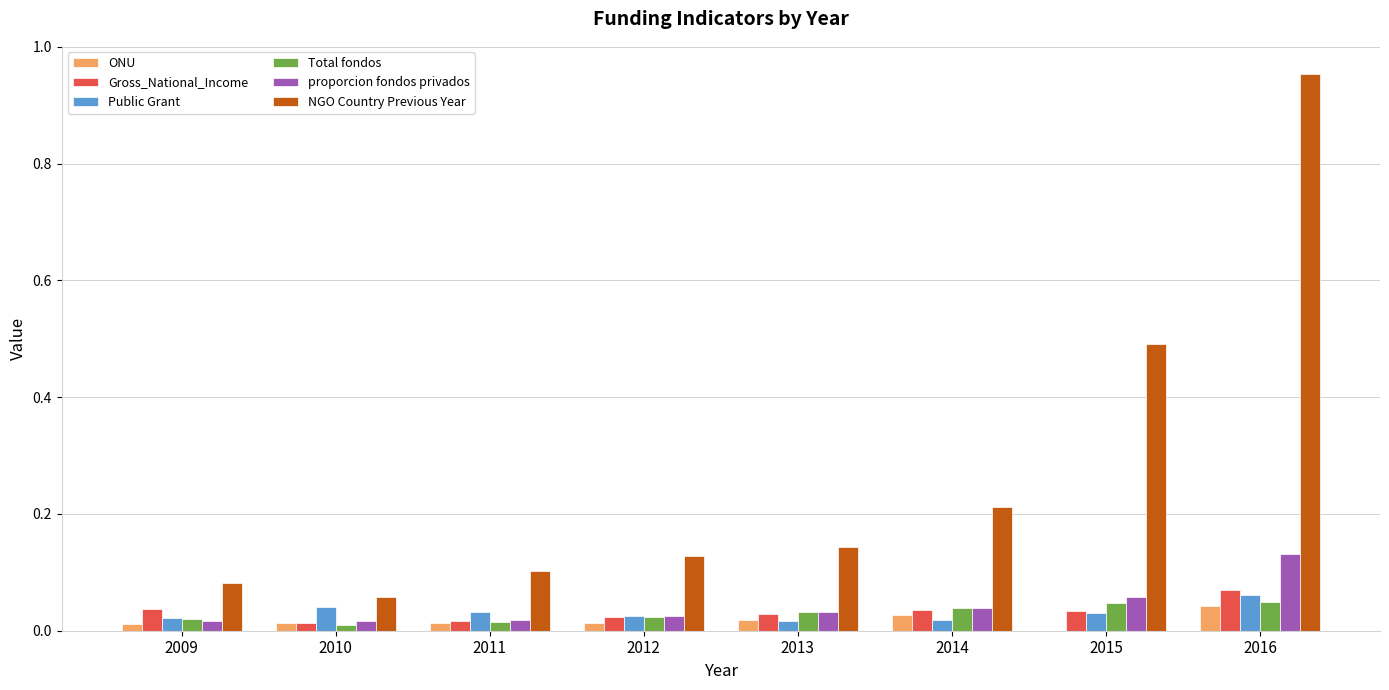

The value of Public Grant at 2010 is 0.1. True or false?

False